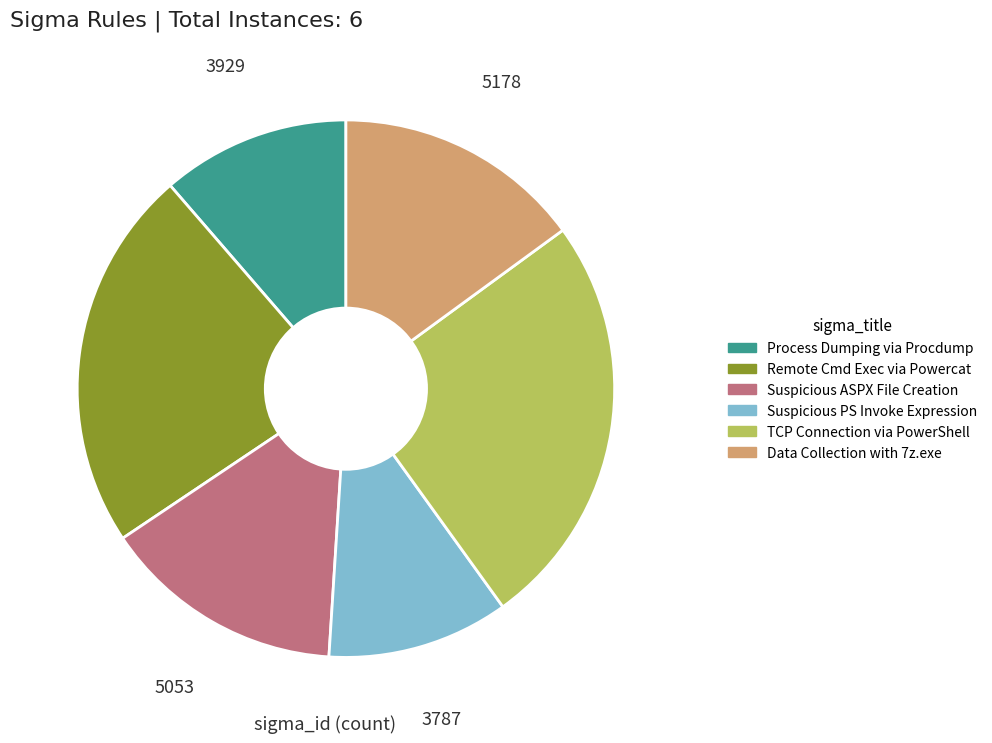

Does any single category account for the majority?

No